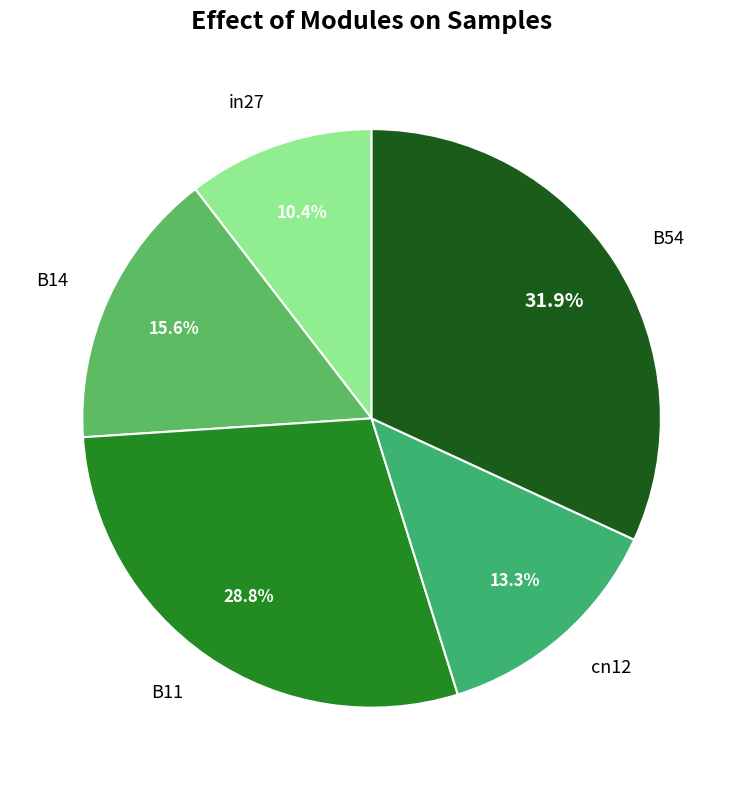

How many segments does this pie chart have?

5